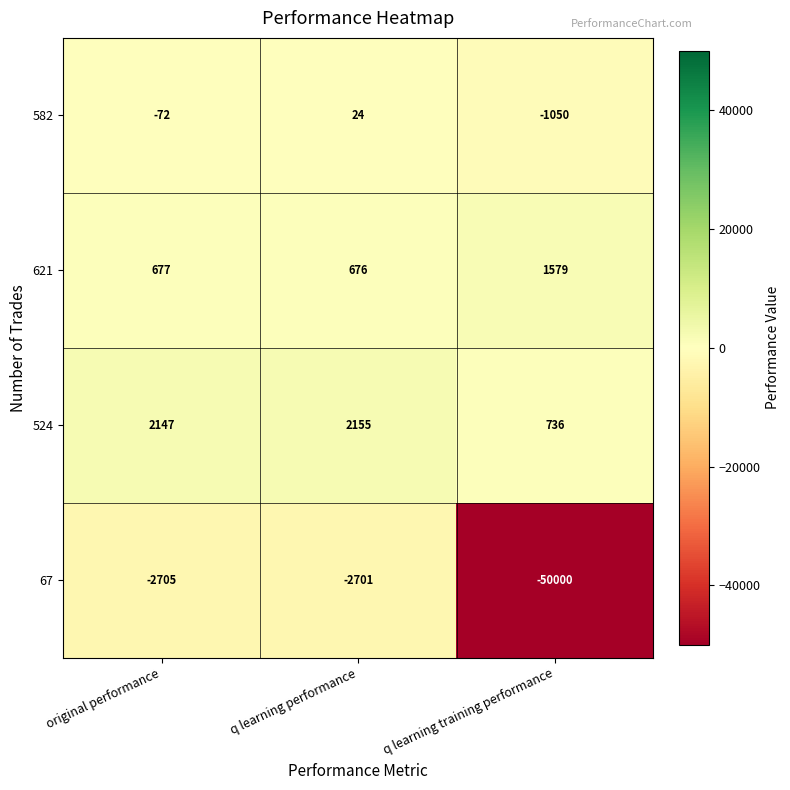

At which category is the sum across all series the highest?

q learning performance